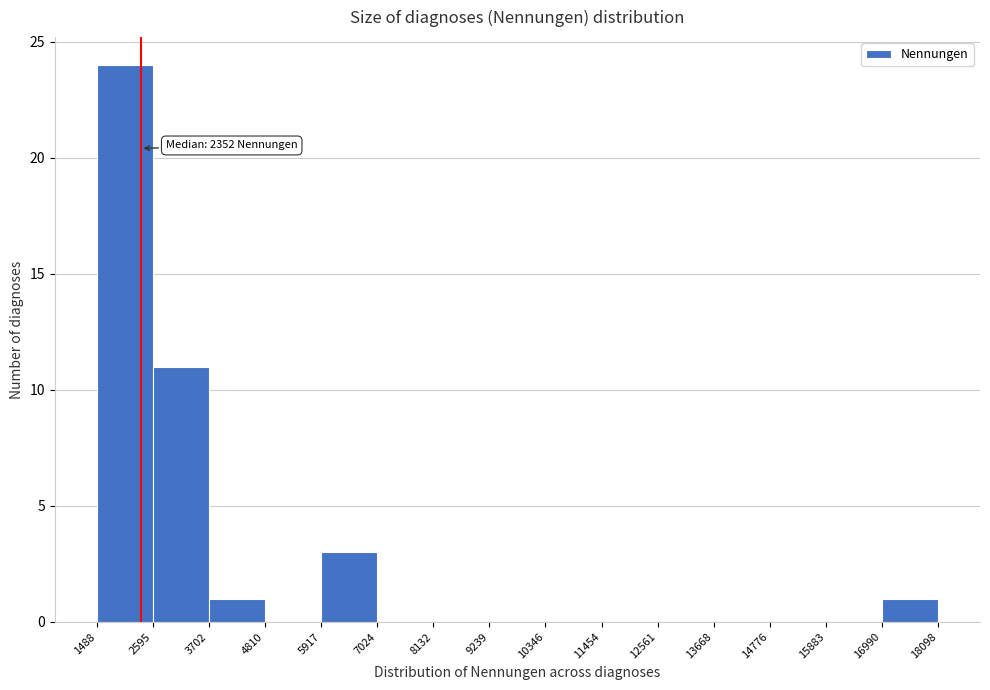

Over which range of the x-axis is the bar tallest?

1488 to 2595